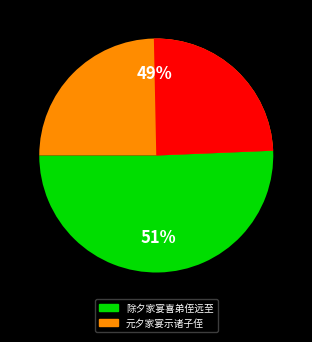

What is the largest slice in the pie chart?

除夕家宴喜弟侄远至